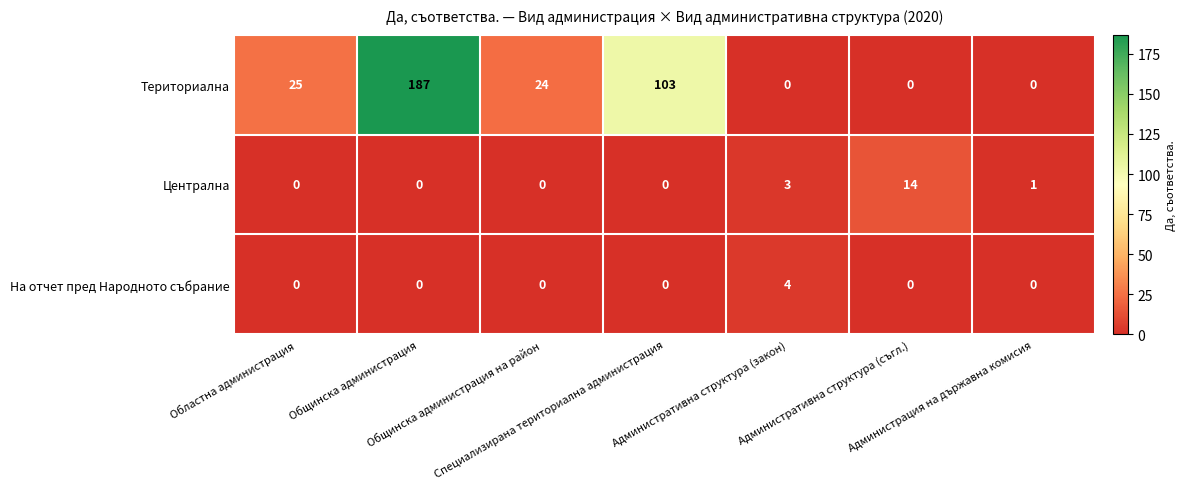

What is the highest value of the Централна series?

14